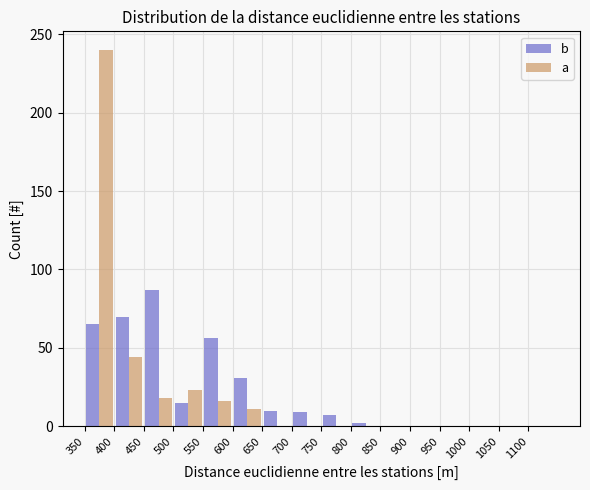

Reading left to right, list every range on the x-axis with the height of the bar of each series over it. The values are not printed on the chart, so give them approximately, as read against the axis.

350 to 400: b=65	a=240
400 to 450: b=70	a=45
450 to 500: b=85	a=20
500 to 550: b=15	a=25
550 to 600: b=55	a=15
600 to 650: b=30	a=10
650 to 700: b=10	a=0
700 to 750: b=10	a=0
750 to 800: b=5	a=0
800 to 850: b=under 5	a=0
850 to 900: b=0	a=0
900 to 950: b=0	a=0
950 to 1000: b=0	a=0
1000 to 1050: b=0	a=0
1050 to 1100: b=0	a=0
1100 to 1150: b=0	a=0